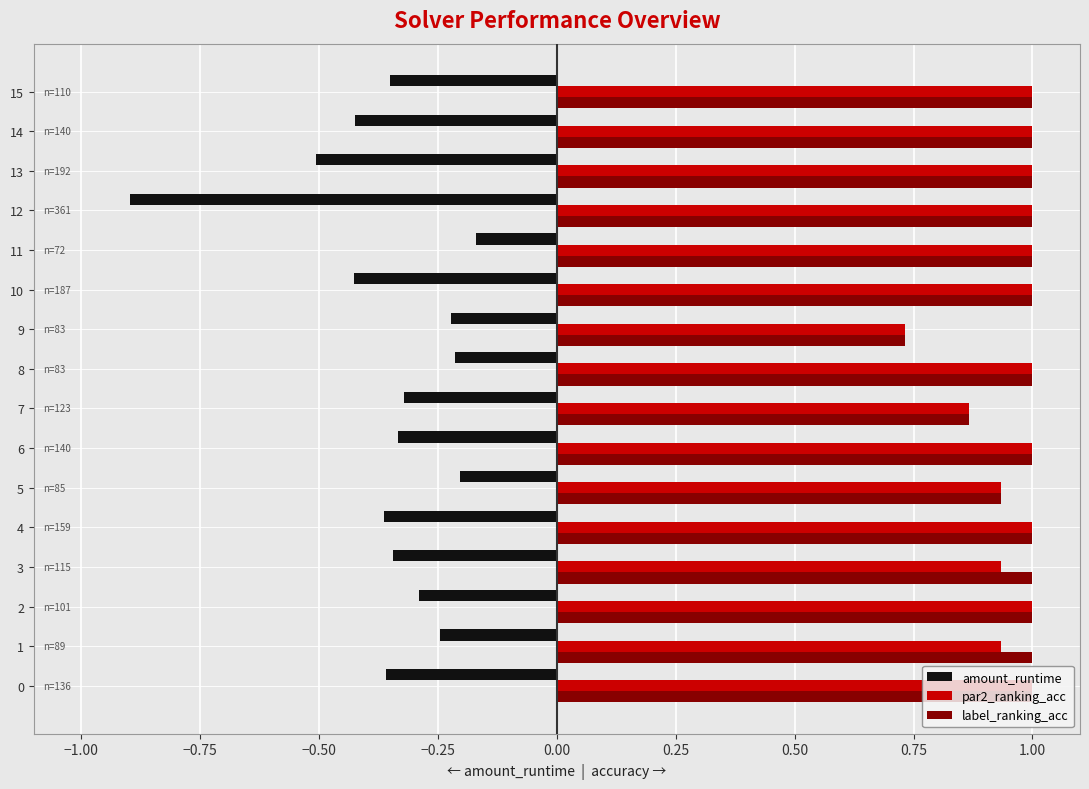

Where is par2_ranking_acc nearest to the value 0?

9